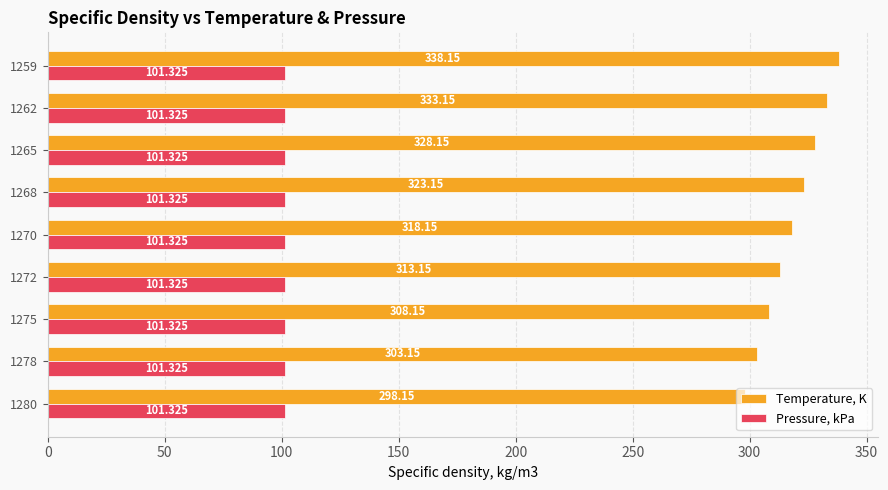

Rank the series by their average value, from highest to lowest.

Temperature, K, Pressure, kPa